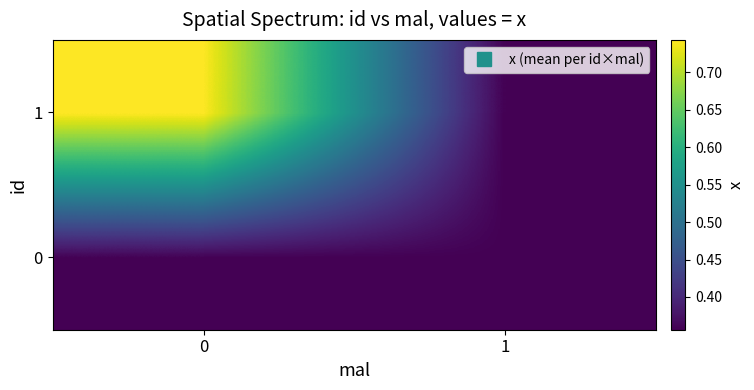

Reading right to left, transcribe all the data shown in this chart.

0: 1=0.4	0=0.4
1: 1=0.4	0=0.7